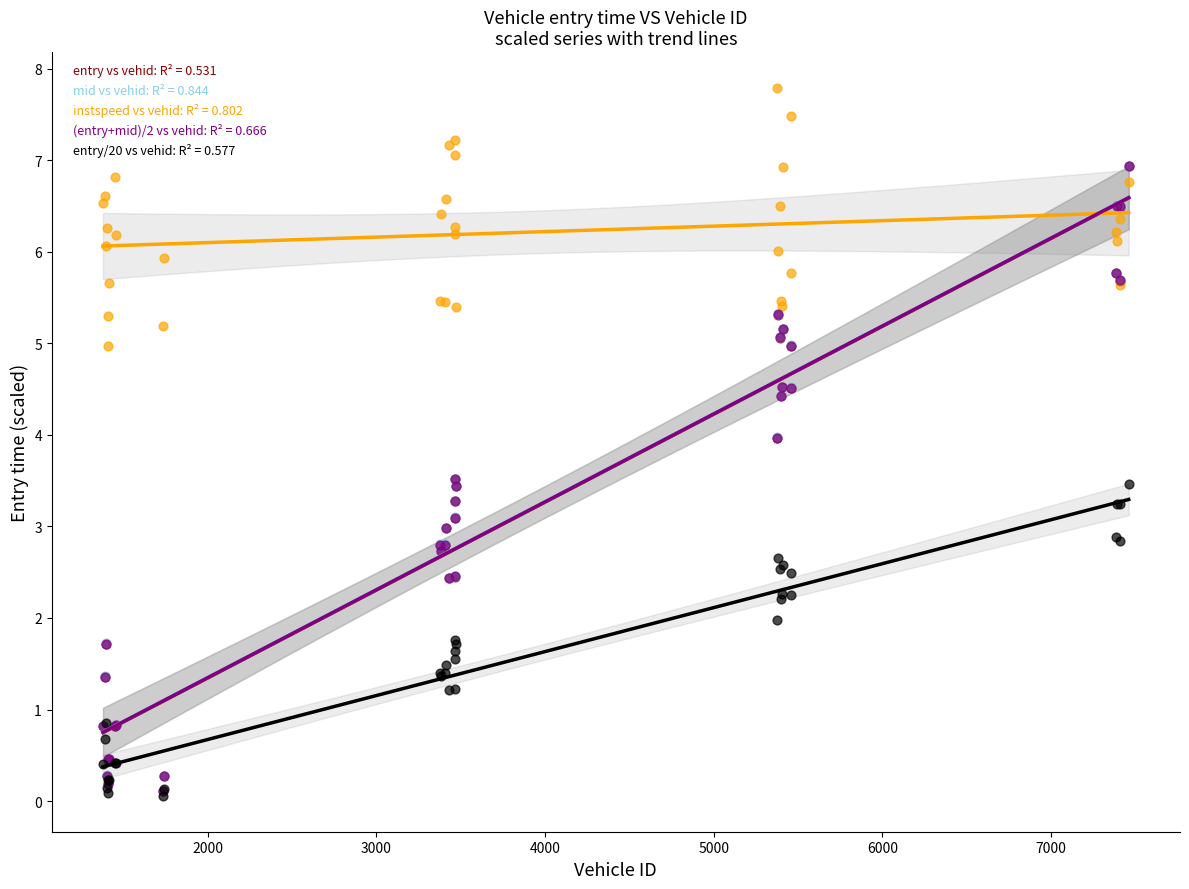

Which series has the largest Y range (max minus min)?

entry vs vehid: R² = 0.531